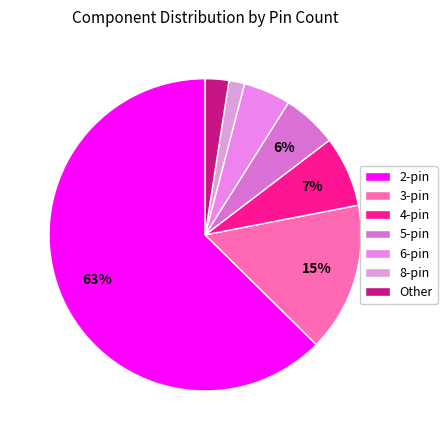

Which slice is the largest?

2-pin